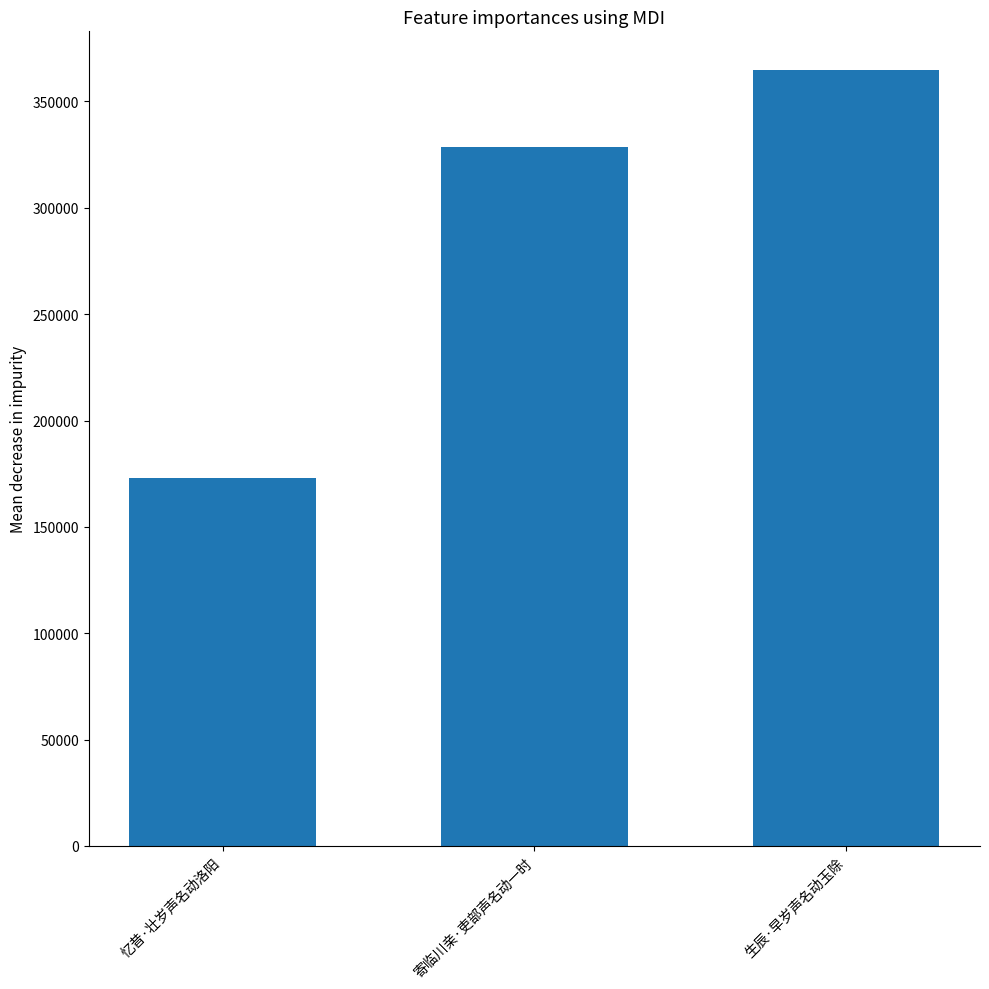

What is the minimum value shown in the chart?

172902